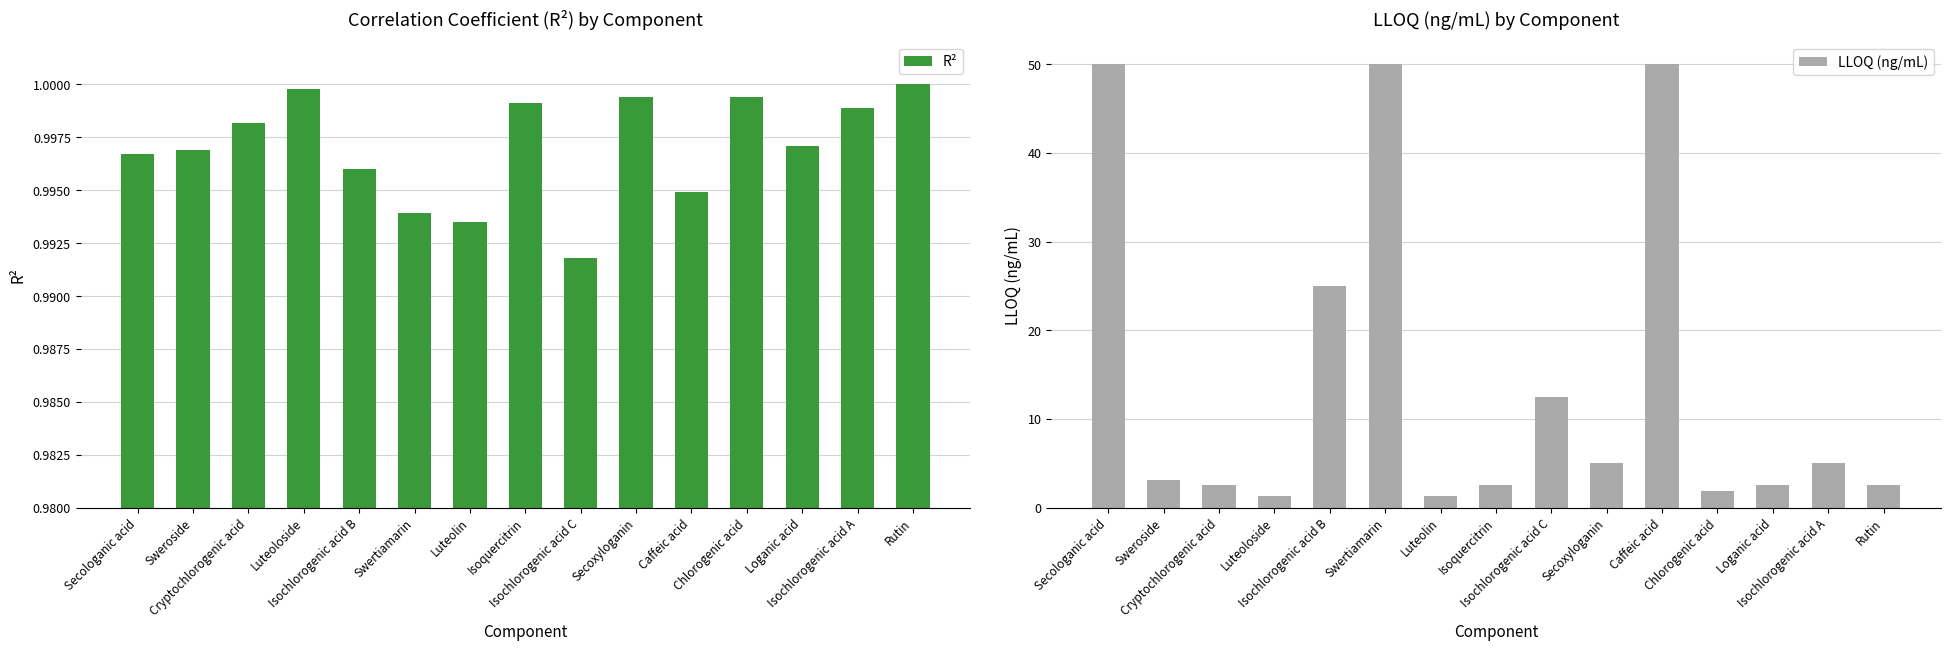

What is the approximate value of LLOQ (ng/mL) at Luteolin?

1.2